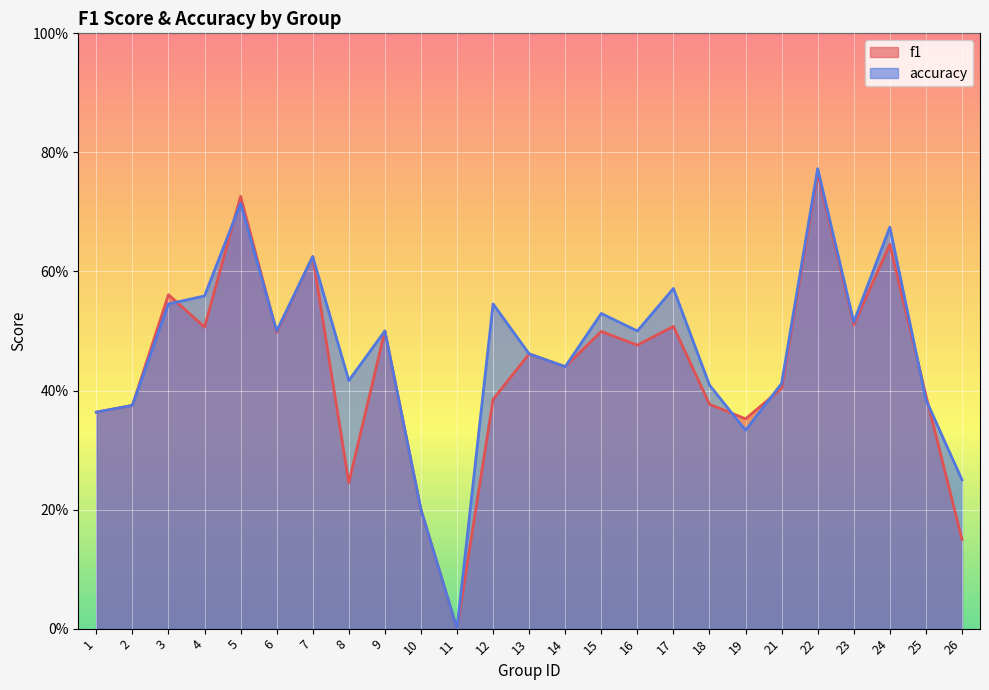

Reading right to left, extract all data points from this chart.

f1: 0.2	0.4	0.6	0.5	0.8	0.4	0.4	0.4	0.5	0.5	0.5	0.4	0.5	0.4	0.0	0.2	0.5	0.2	0.6	0.5	0.7	0.5	0.6	0.4	0.4
accuracy: 0.2	0.4	0.7	0.5	0.8	0.4	0.3	0.4	0.6	0.5	0.5	0.4	0.5	0.5	0.0	0.2	0.5	0.4	0.6	0.5	0.7	0.6	0.5	0.4	0.4